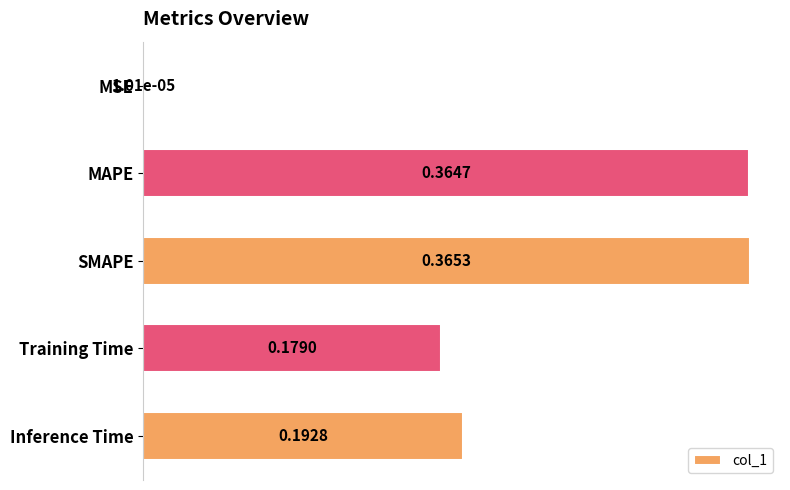

What is the sum of all values?

1.1